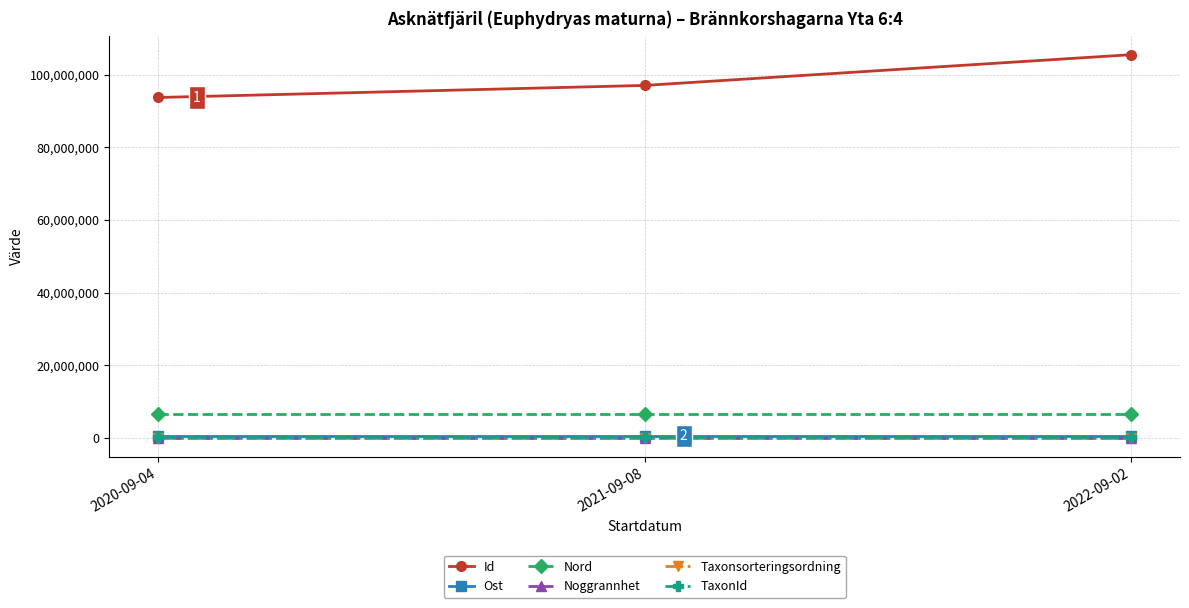

How many values in the Ost series are below 504499?

1